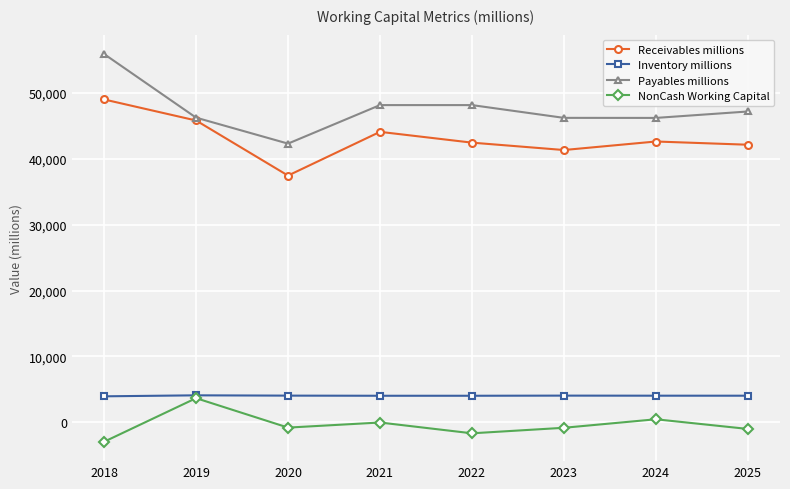

True or false: Receivables millions and NonCash Working Capital cross at least once.

False